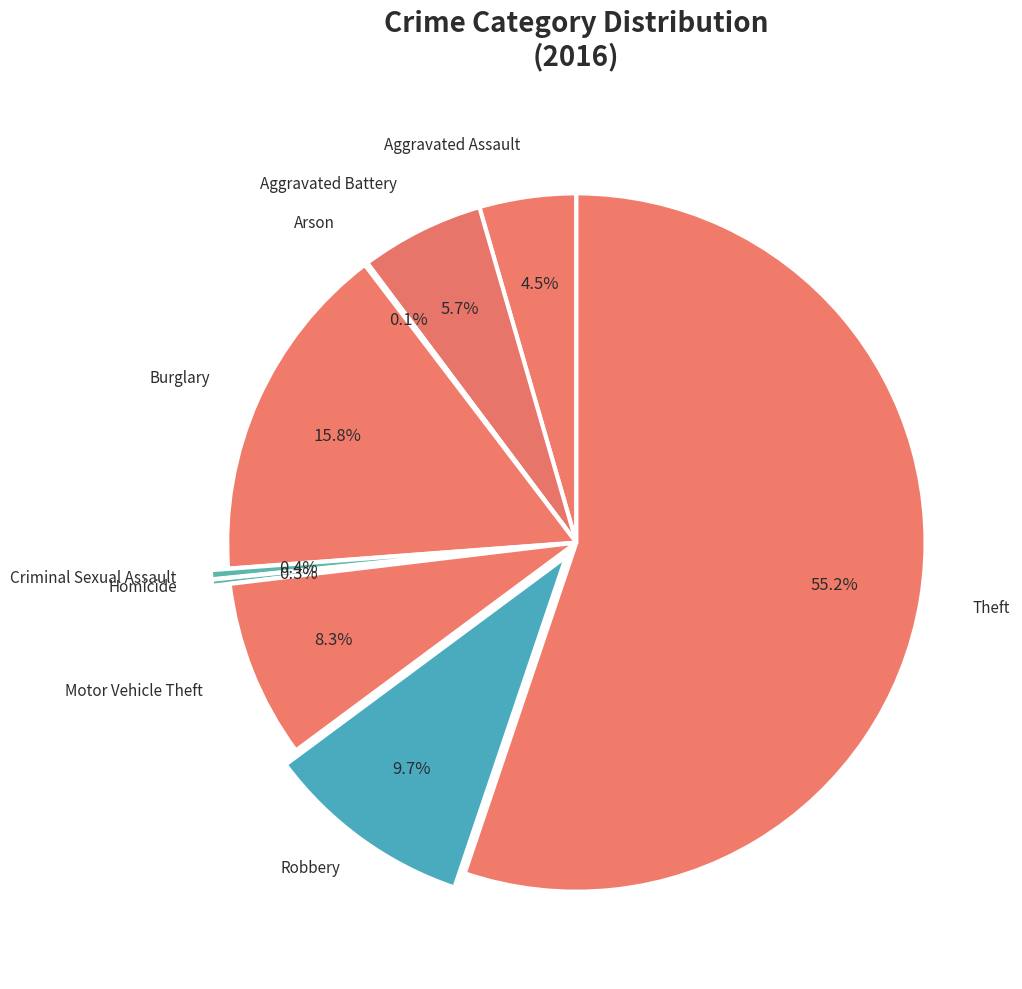

How many segments does this pie chart have?

9